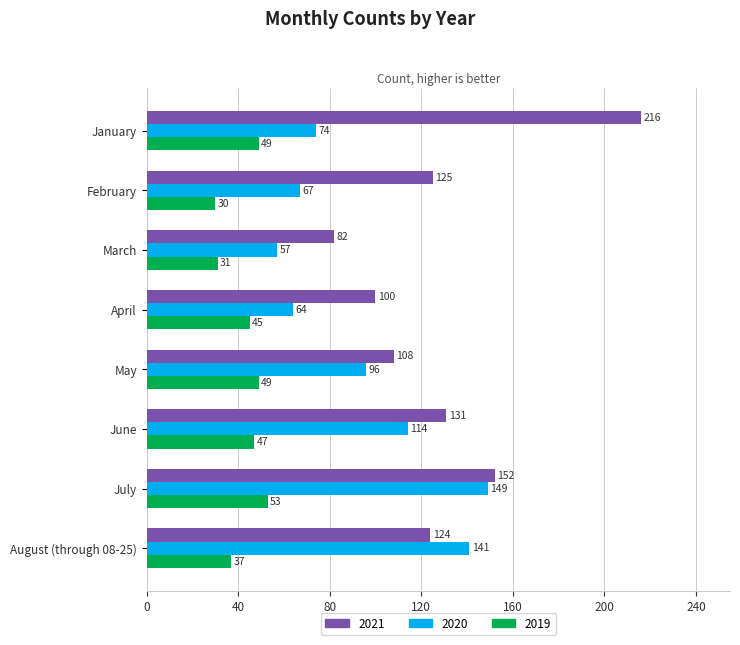

What is the difference between the 2019 values at August (through 08-25) and March?

6